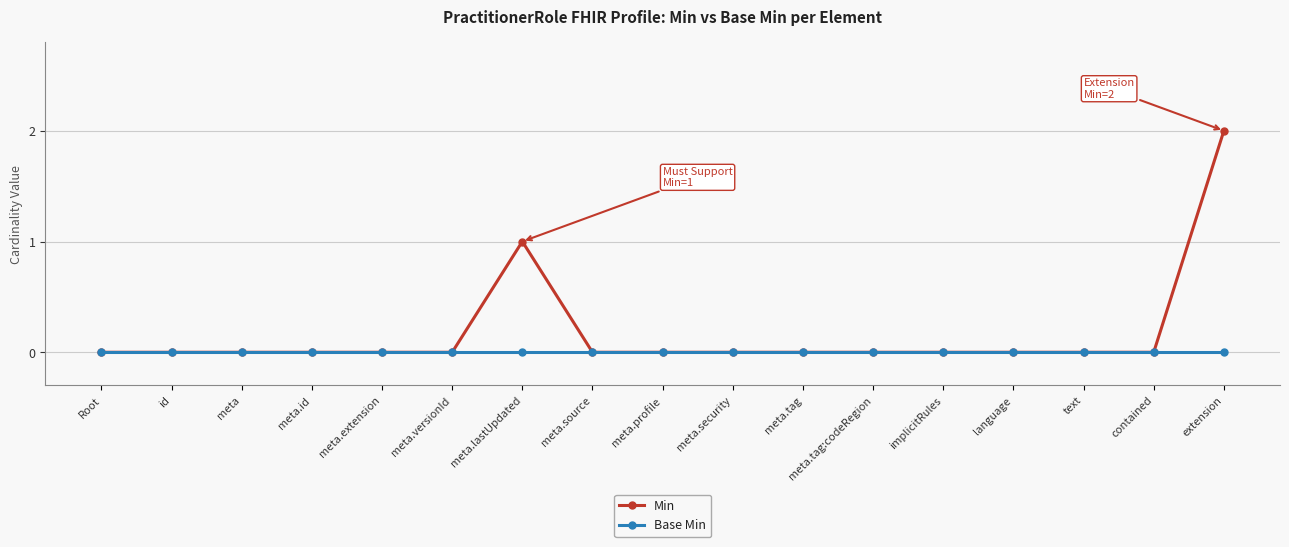

What is the label of the 3rd point from the right?

text